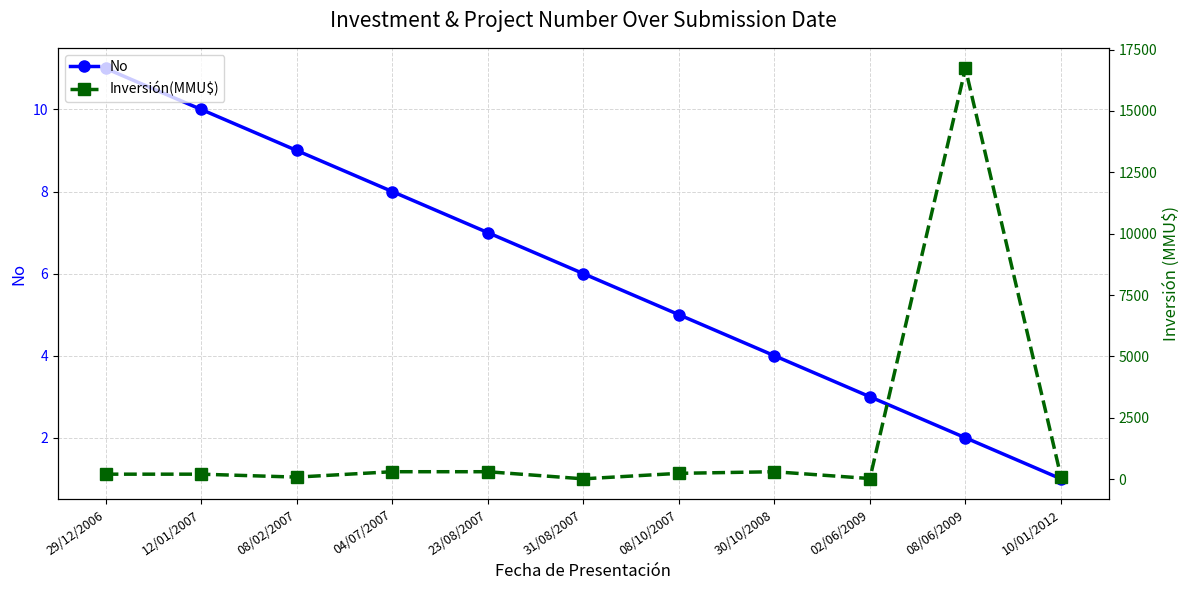

True or false: No and Inversión(MMU$) cross at least once.

False